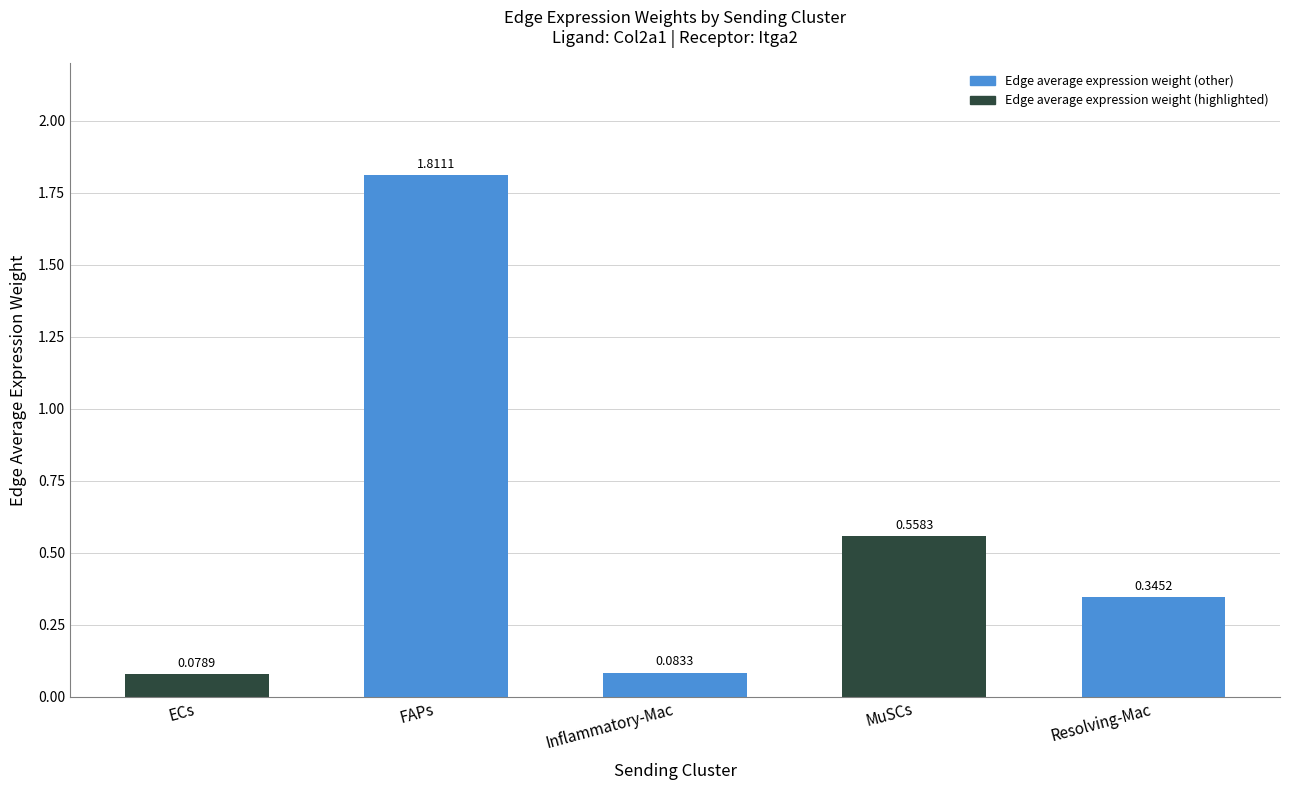

Between MuSCs and Resolving-Mac, which is larger?

MuSCs